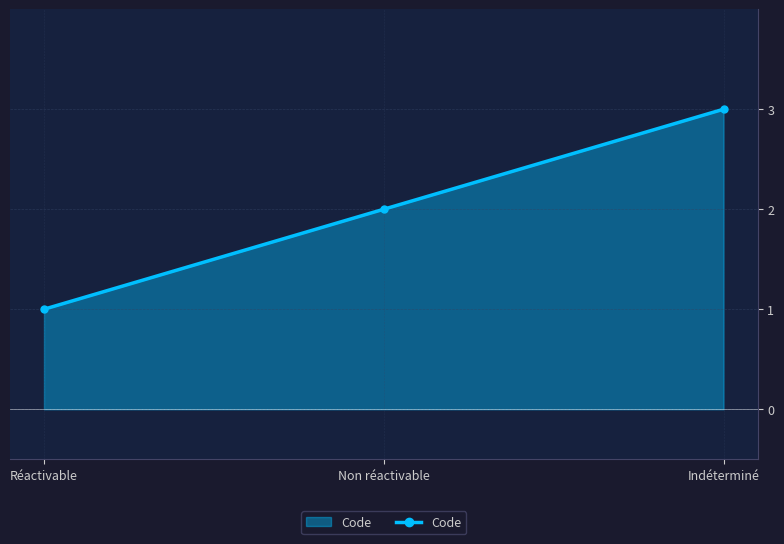

True or false: the data shows 1 at Réactivable.

True